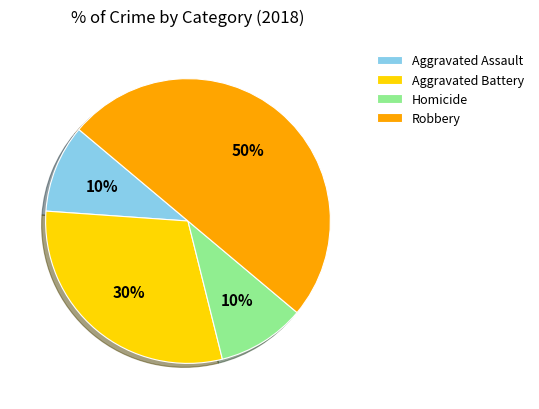

Is the sum of Aggravated Assault and Aggravated Battery greater than half?

No